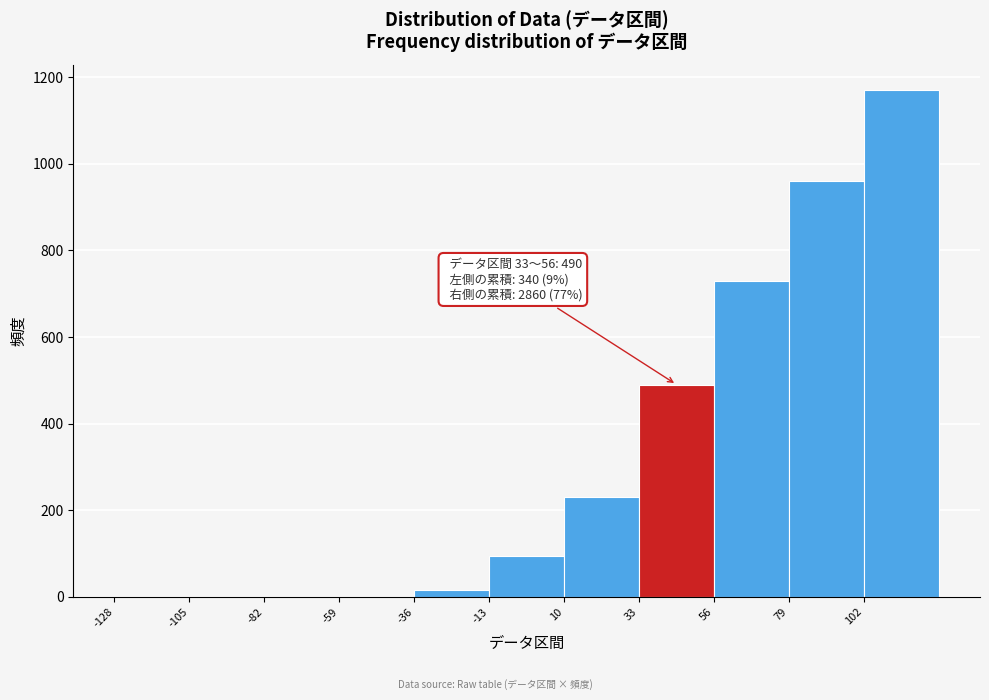

Over which range of the x-axis is the bar tallest?

102 to 125